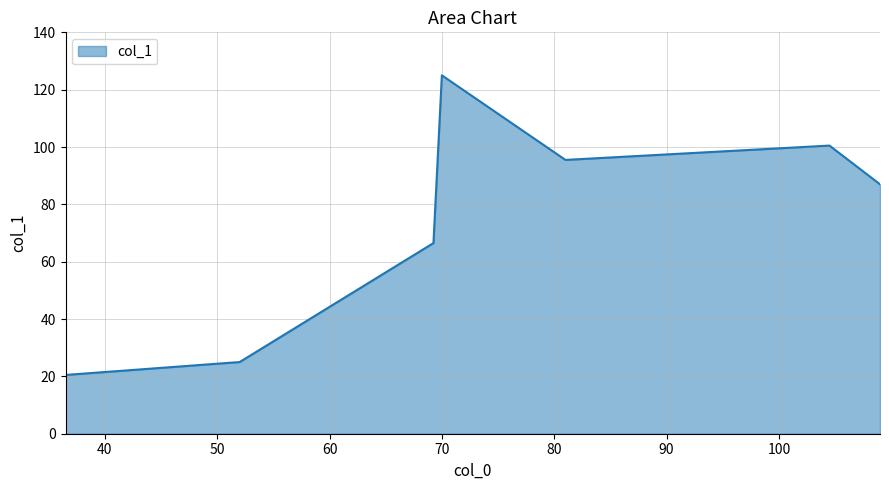

What is the difference between the second highest and second lowest values?

75.5